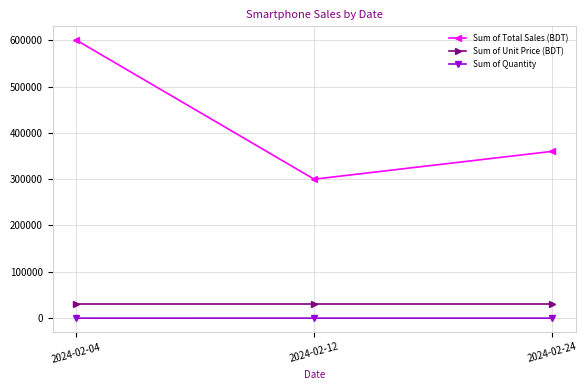

What is the difference between the Sum of Total Sales (BDT) values at 2024-02-04 and 2024-02-24?

240000